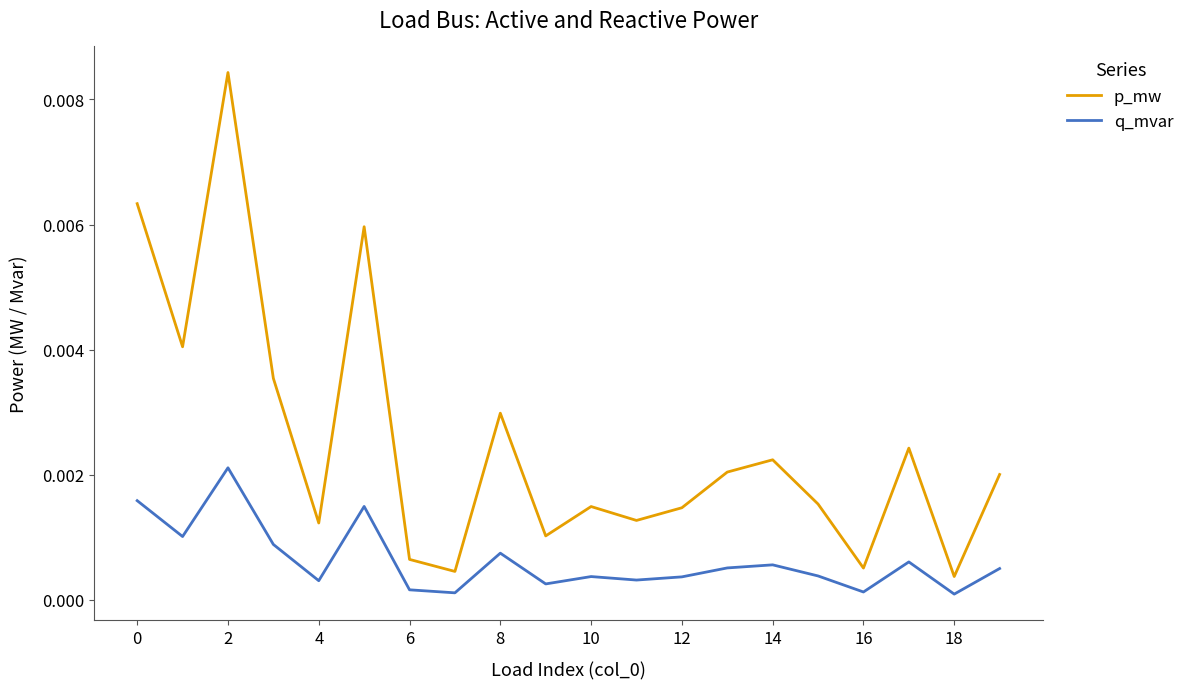

Which series has the largest total across all categories?

p_mw